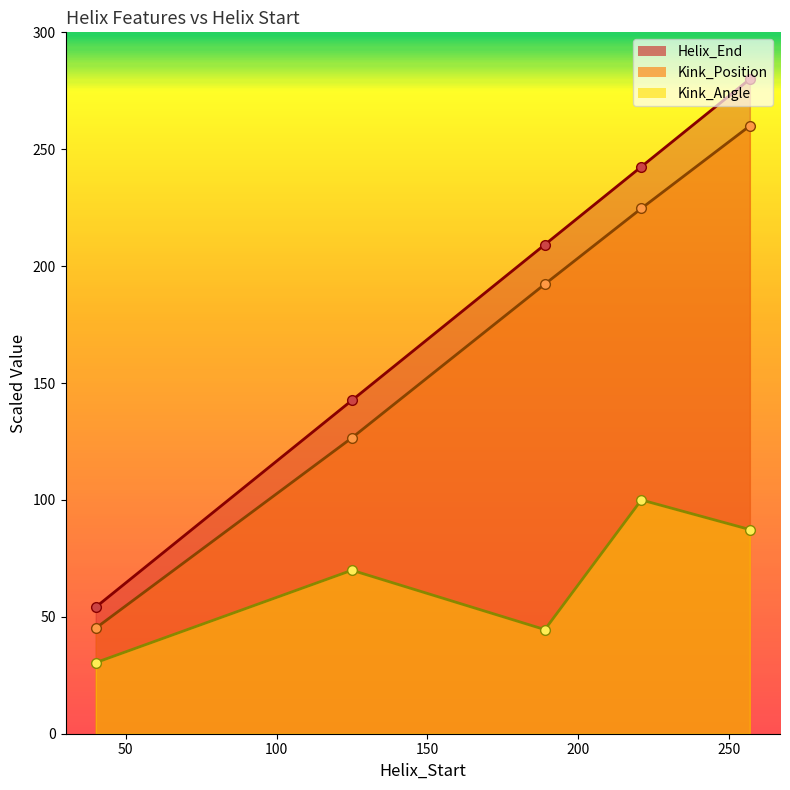

What is the total value across all series at 189?

446.1